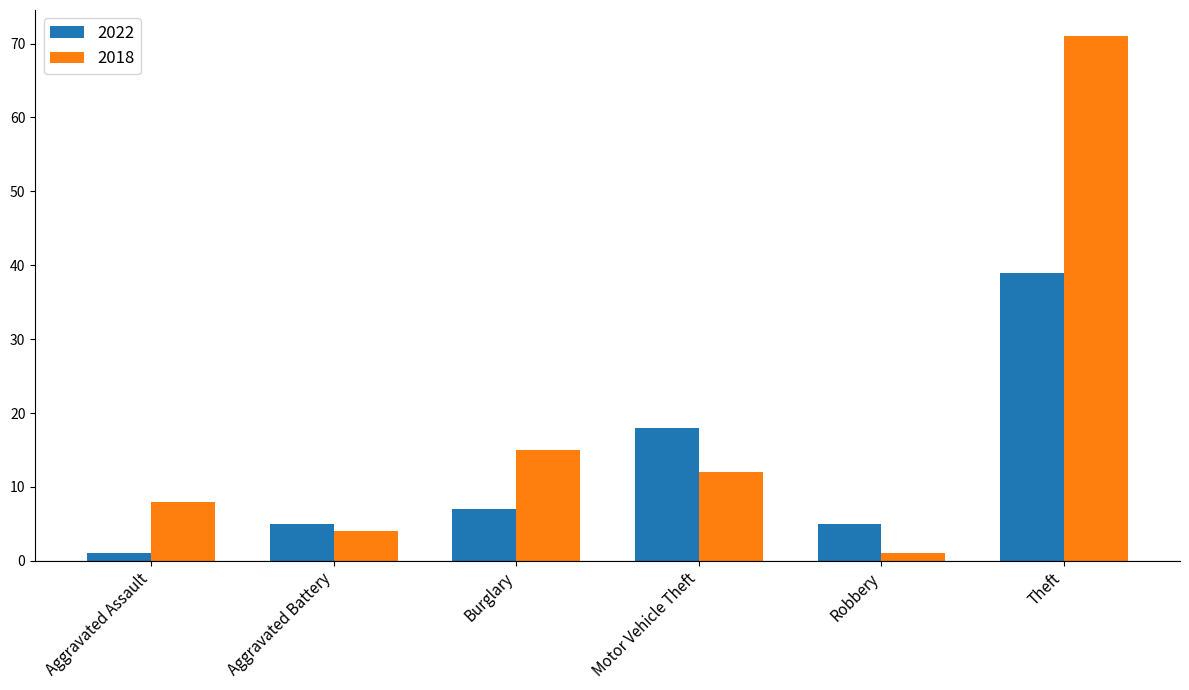

At how many categories does at least one series exceed 70?

1